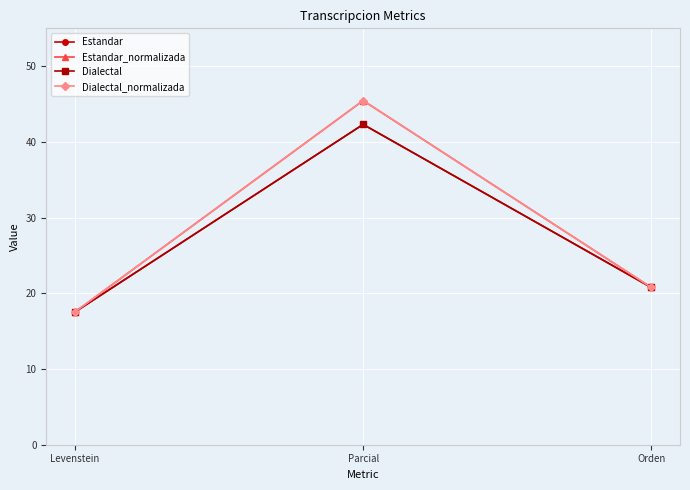

Does the chart have visible grid lines?

Yes